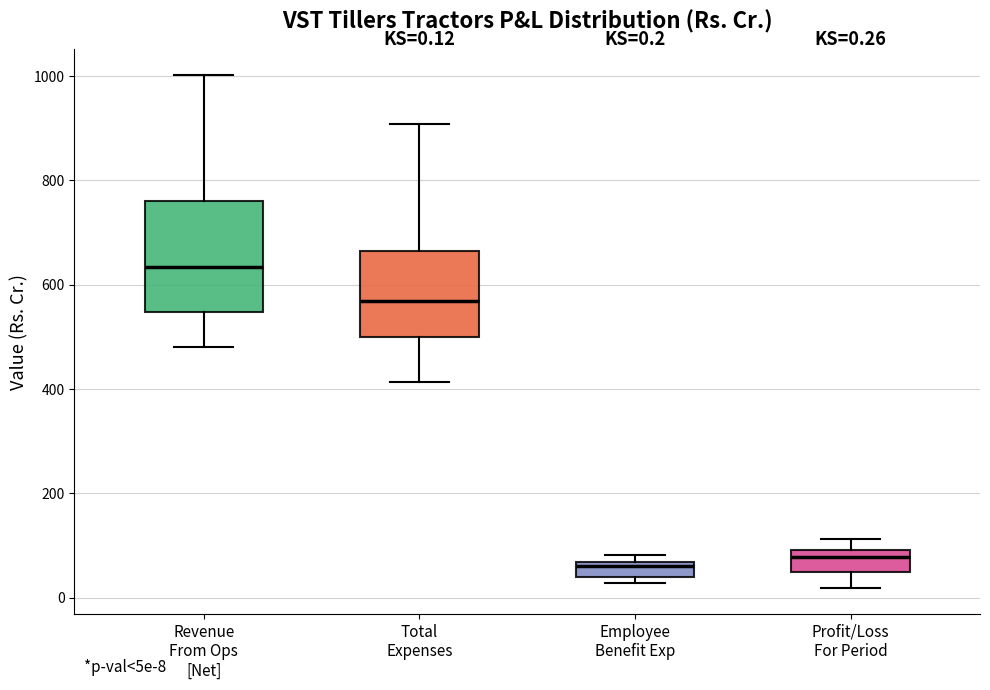

Which box is the tallest, from its lower edge to its upper edge?

Revenue From Ops [Net]